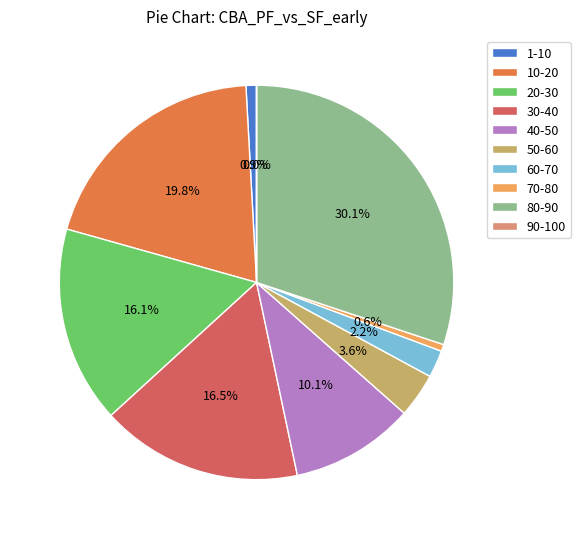

Which has a higher value, 20-30 or 70-80?

20-30